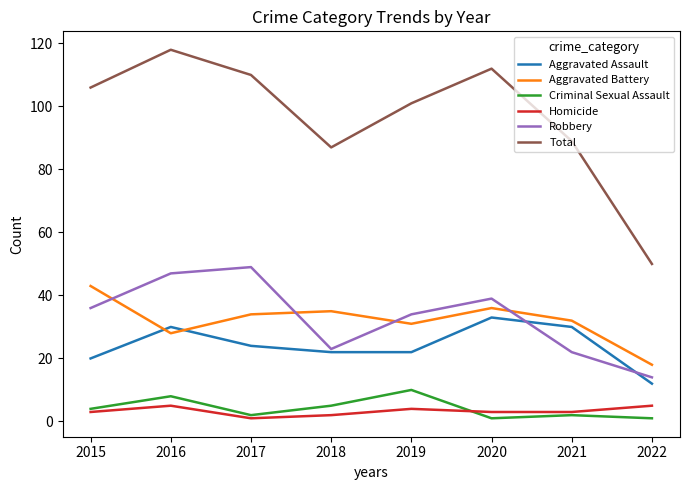

Count the number of data series in this chart.

6